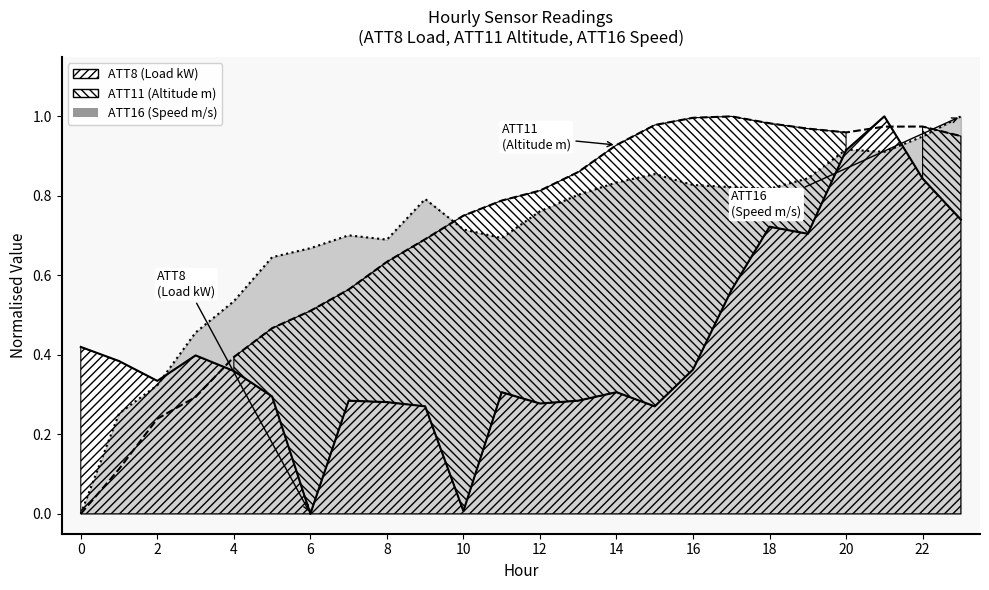

Reading left to right, list all the values displayed in this chart.

ATT8 (Load kW): 0.4	0.4	0.3	0.4	0.4	0.3	0.0	0.3	0.3	0.3	0.0	0.3	0.3	0.3	0.3	0.3	0.4	0.6	0.7	0.7	0.9	1.0	0.8	0.7
ATT11 (Altitude m): 0.0	0.1	0.2	0.3	0.4	0.5	0.5	0.6	0.6	0.7	0.8	0.8	0.8	0.9	0.9	1.0	1.0	1.0	1.0	1.0	1.0	1.0	1.0	1.0
ATT16 (Speed m/s): 0.0	0.3	0.3	0.5	0.5	0.6	0.7	0.7	0.7	0.8	0.7	0.7	0.8	0.8	0.8	0.9	0.8	0.8	0.8	0.8	0.9	0.9	0.9	1.0